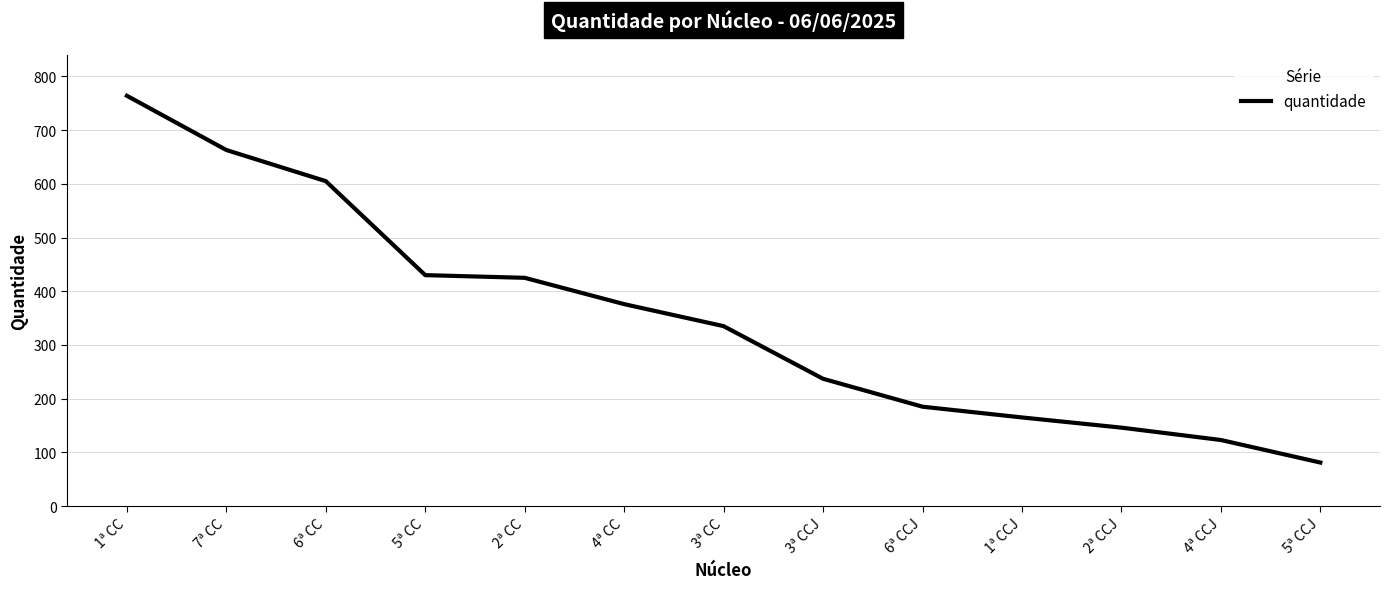

Which has a higher value, 5ª CCJ or 3ª CCJ?

3ª CCJ